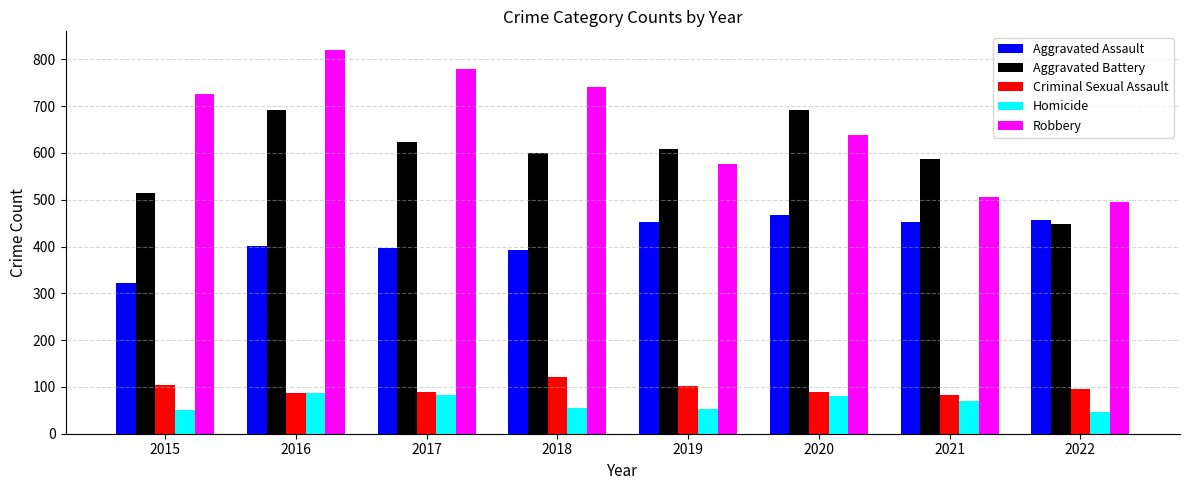

How many values in the Aggravated Battery series are below 608?

4